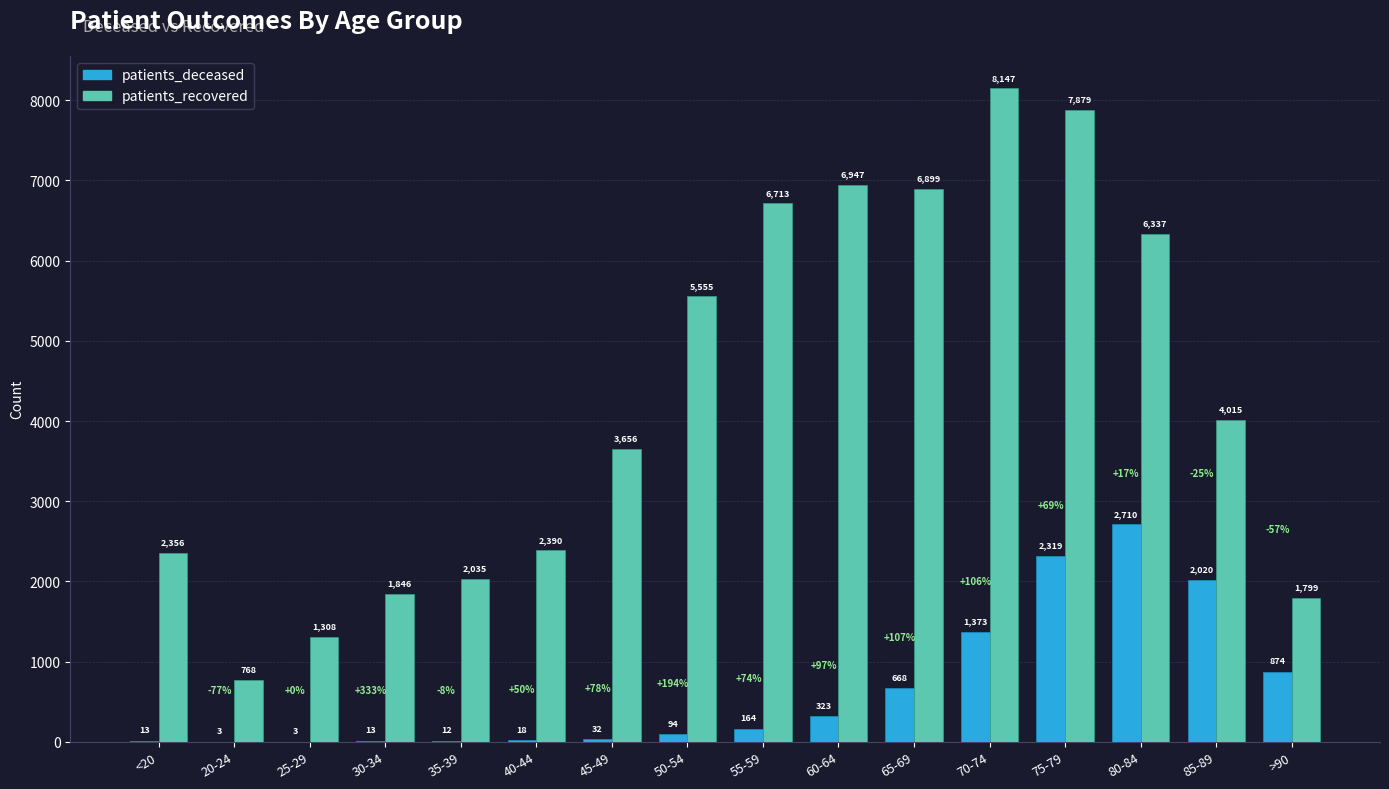

Count the number of categories in the chart.

16